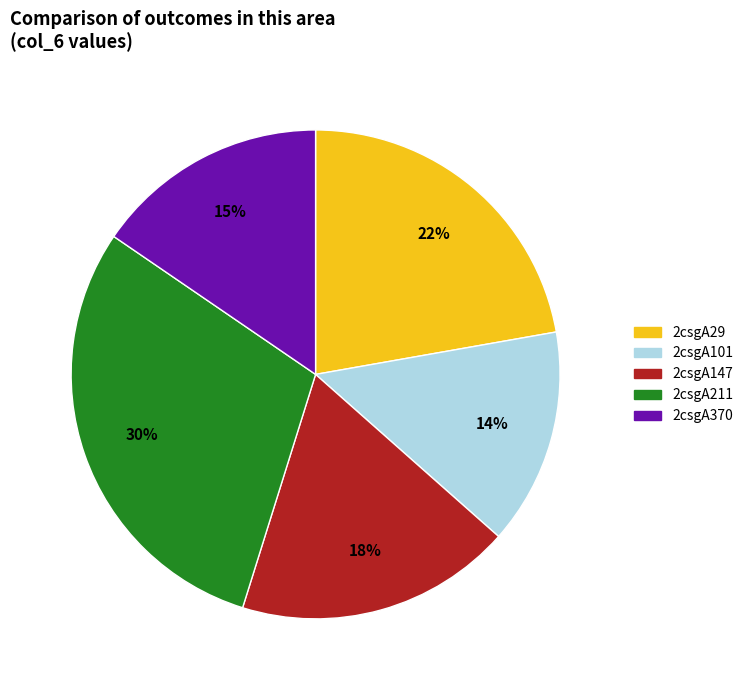

Does 2csgA29 account for over 50% of the chart?

No